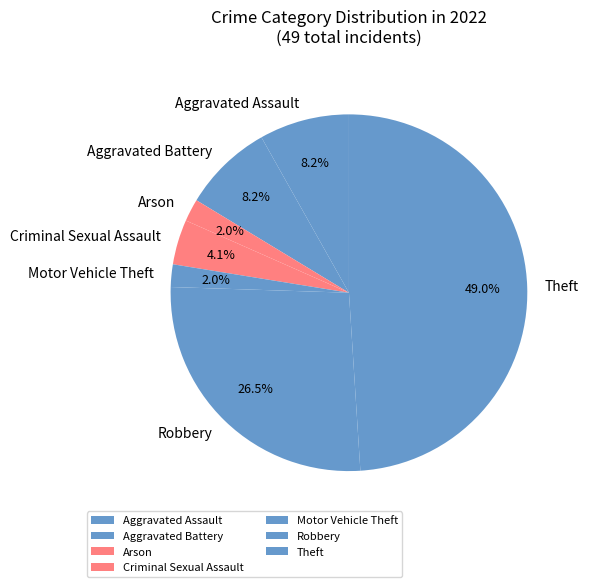

What is the ratio of the value at Arson to the value at Motor Vehicle Theft?

1.0